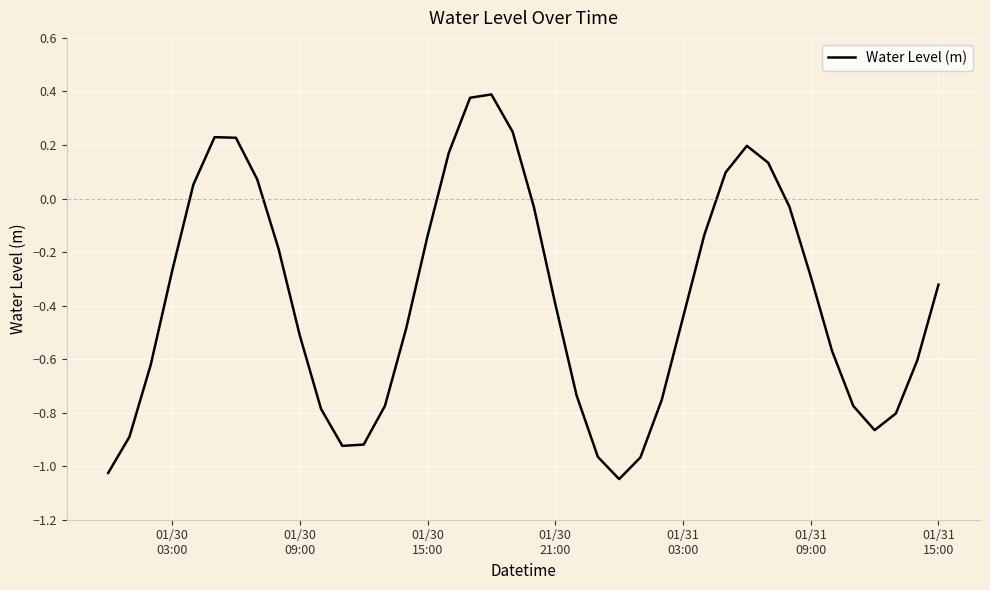

How many lines are shown in the chart?

1